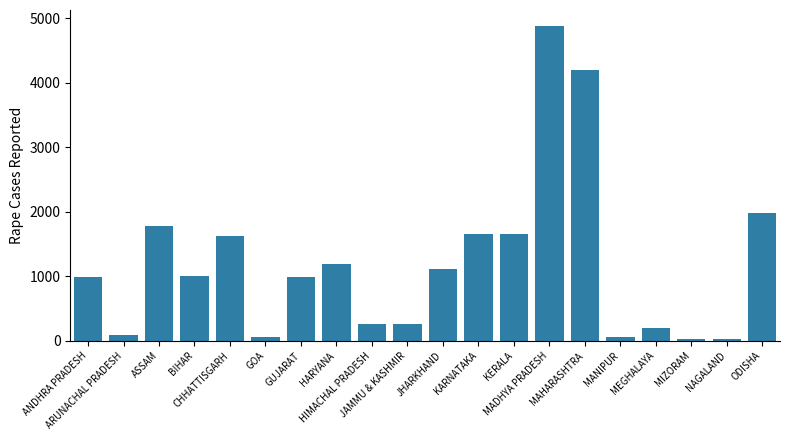

How many bars are there in total?

20